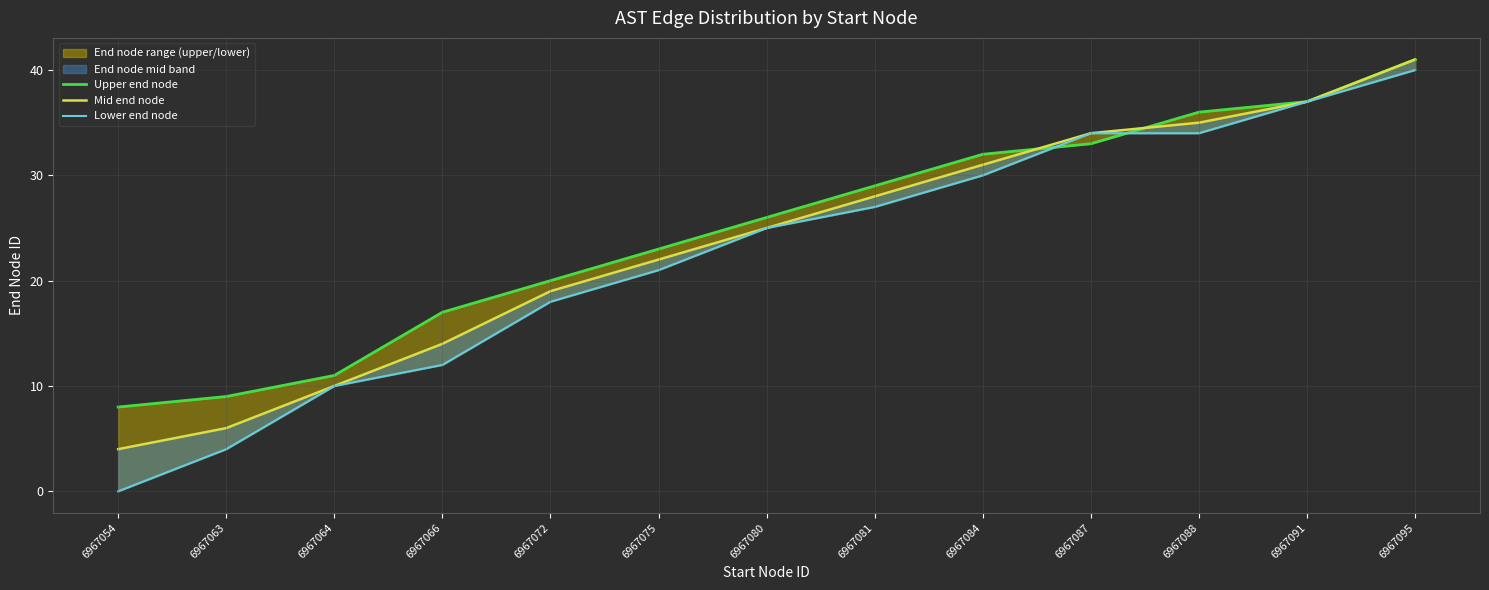

Reading left to right, what are all the values shown in this chart?

Upper end node: 6967054=8	6967063=9	6967064=11	6967066=17	6967072=20	6967075=23	6967080=26	6967081=29	6967084=32	6967087=33	6967088=36	6967091=37	6967095=41
Mid end node: 6967054=4	6967063=6	6967064=10	6967066=14	6967072=19	6967075=22	6967080=25	6967081=28	6967084=31	6967087=34	6967088=35	6967091=37	6967095=41
Lower end node: 6967054=0	6967063=4	6967064=10	6967066=12	6967072=18	6967075=21	6967080=25	6967081=27	6967084=30	6967087=34	6967088=34	6967091=37	6967095=40